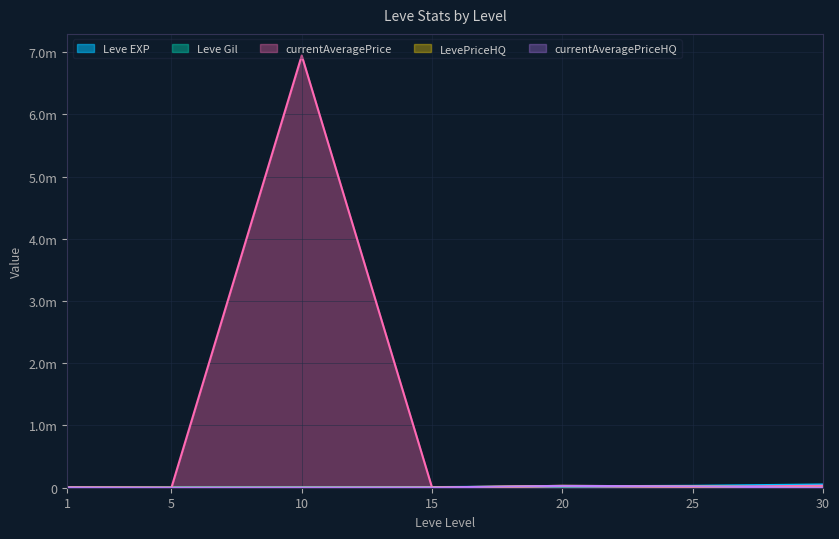

Does the chart display data point markers on the line(s)?

No